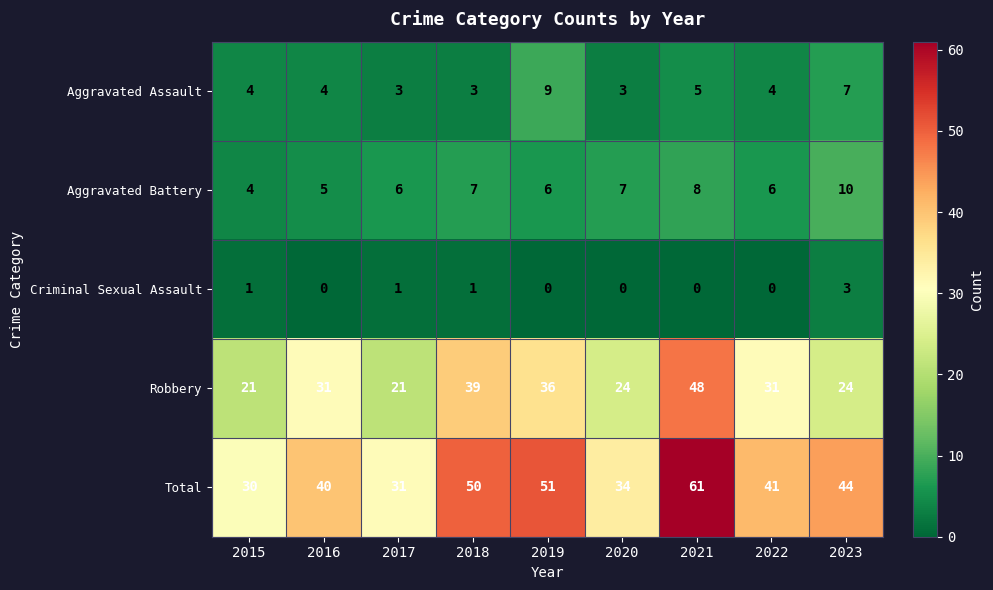

Count the number of data series in this chart.

5